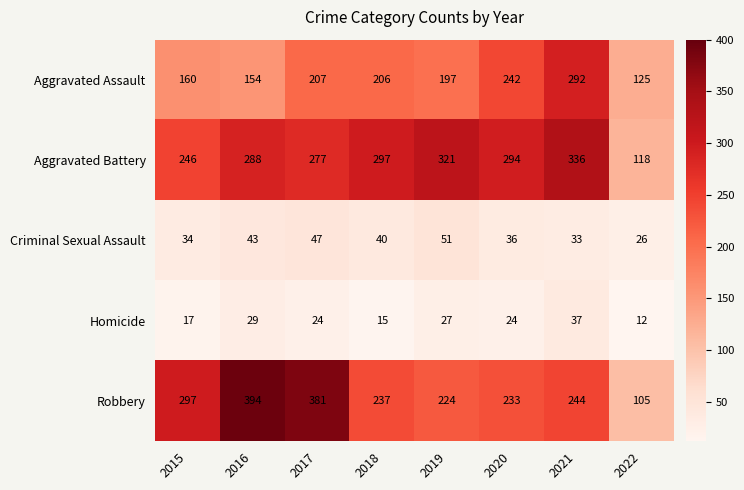

At which category is the sum across all series the highest?

2021